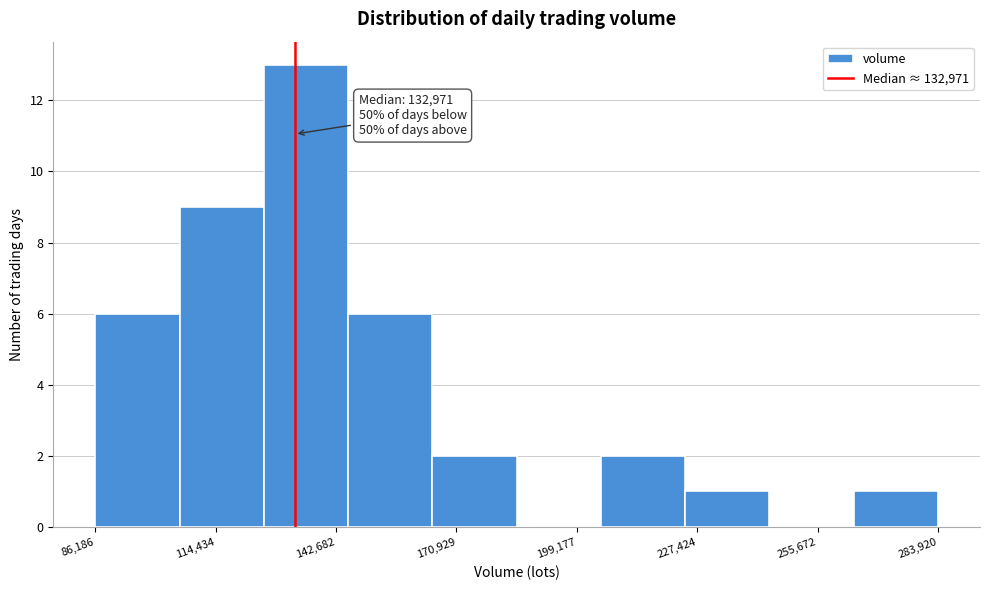

Around what value on the x-axis is the tallest bar? Give the approximate position of its centre, as read against the axis.

135000